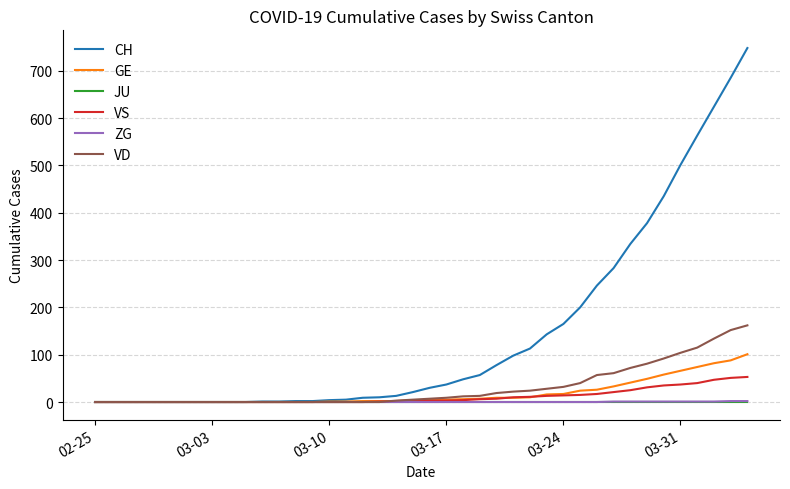

Which series has the largest range (max minus min)?

CH